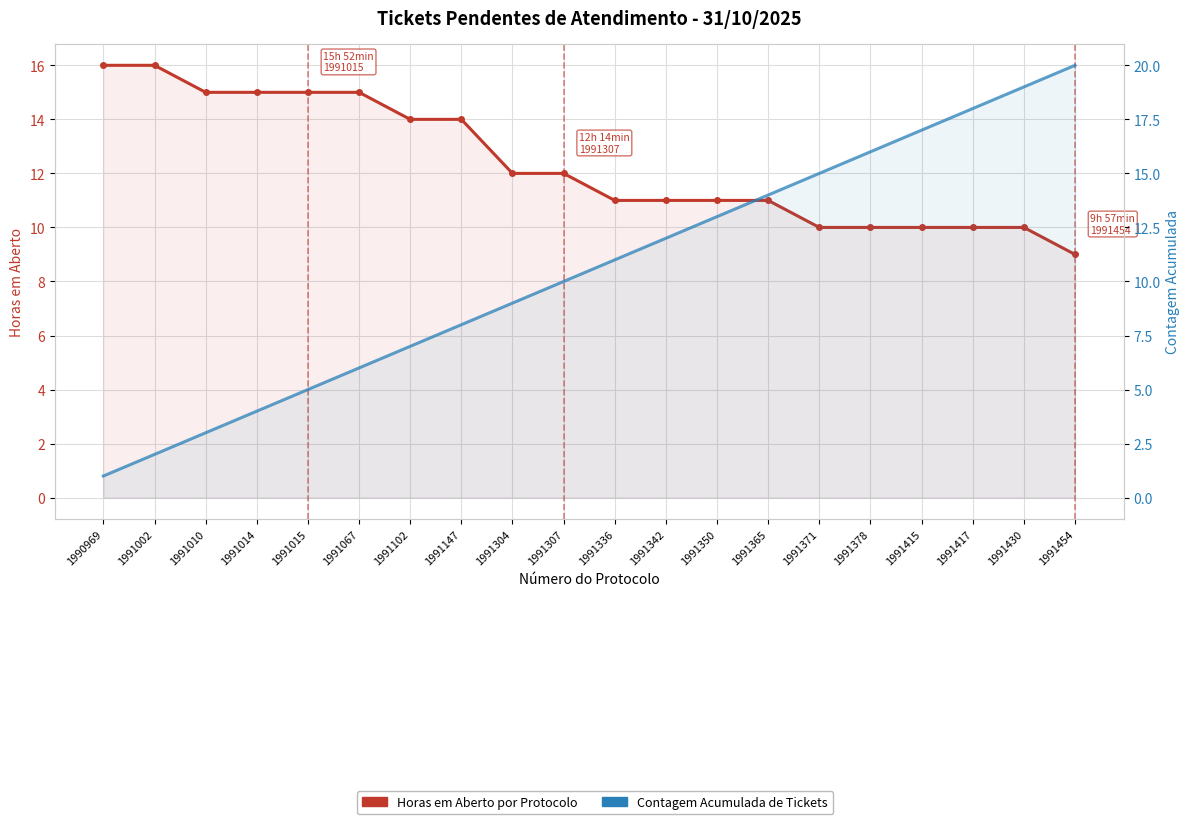

At which category is the sum across all series the highest?

1991430